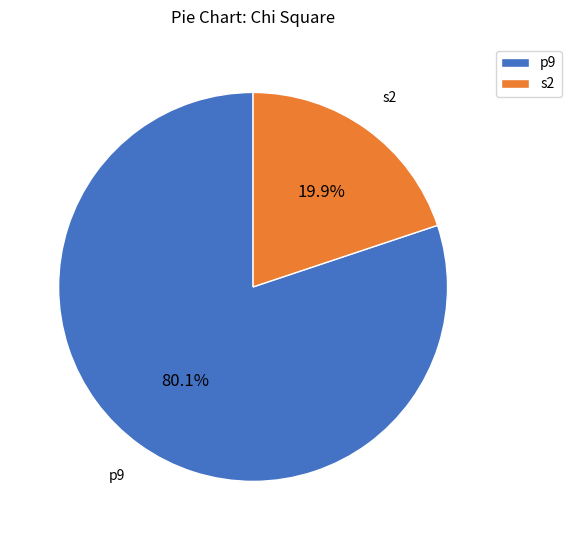

How many slices are in this pie chart?

2